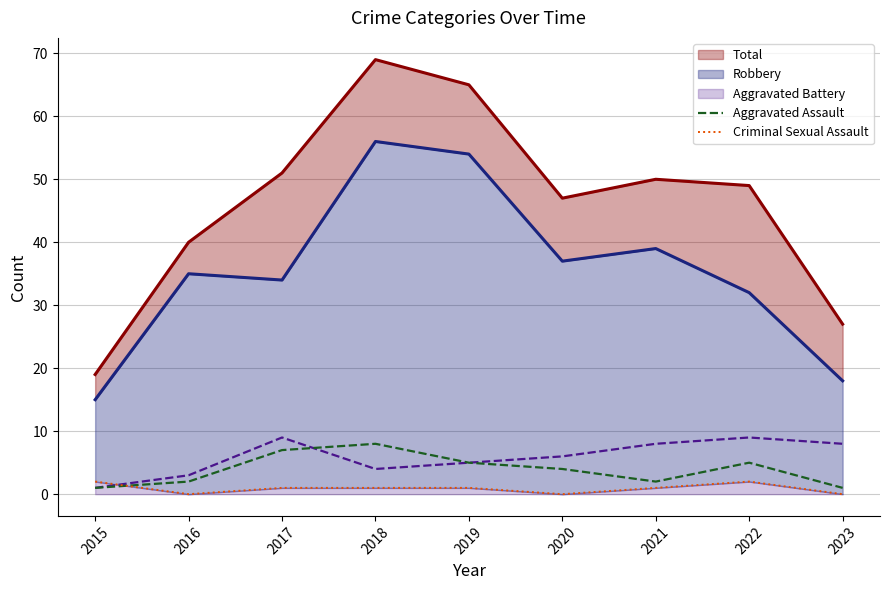

What is the difference between the highest and lowest values at 2017?

50